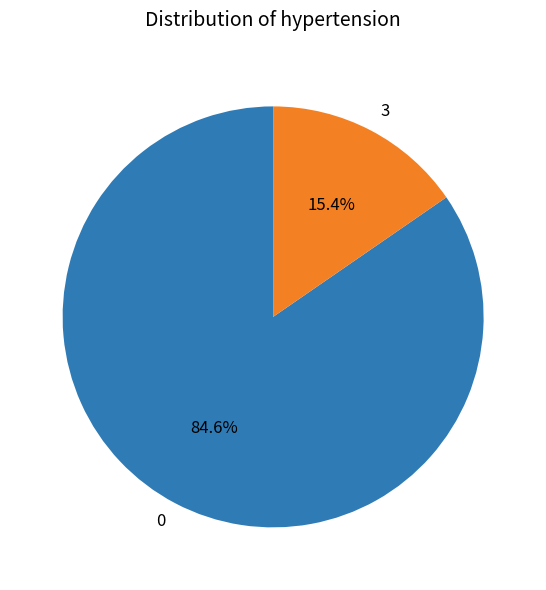

Count the number of slices in the pie.

2